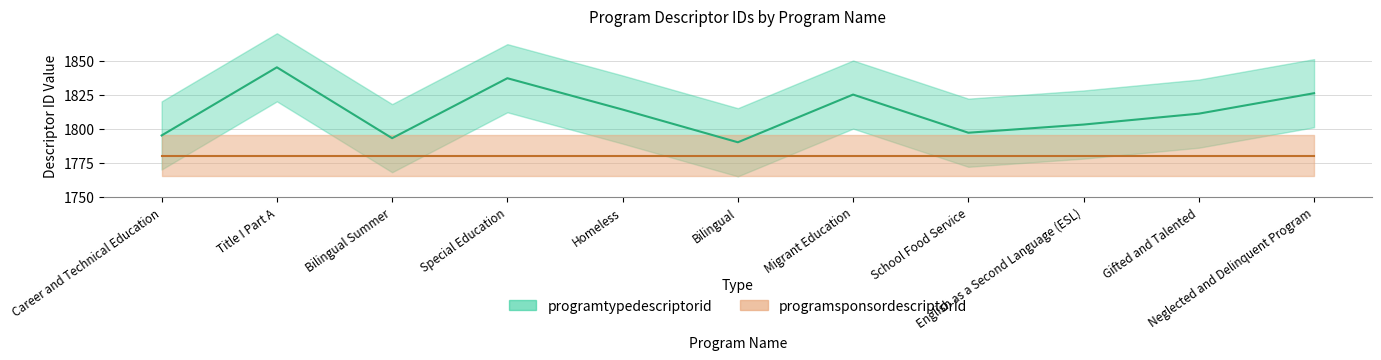

Reading left to right, list all the values displayed in this chart.

1795	1845	1793	1837	1814	1790	1825	1797	1803	1811	1826